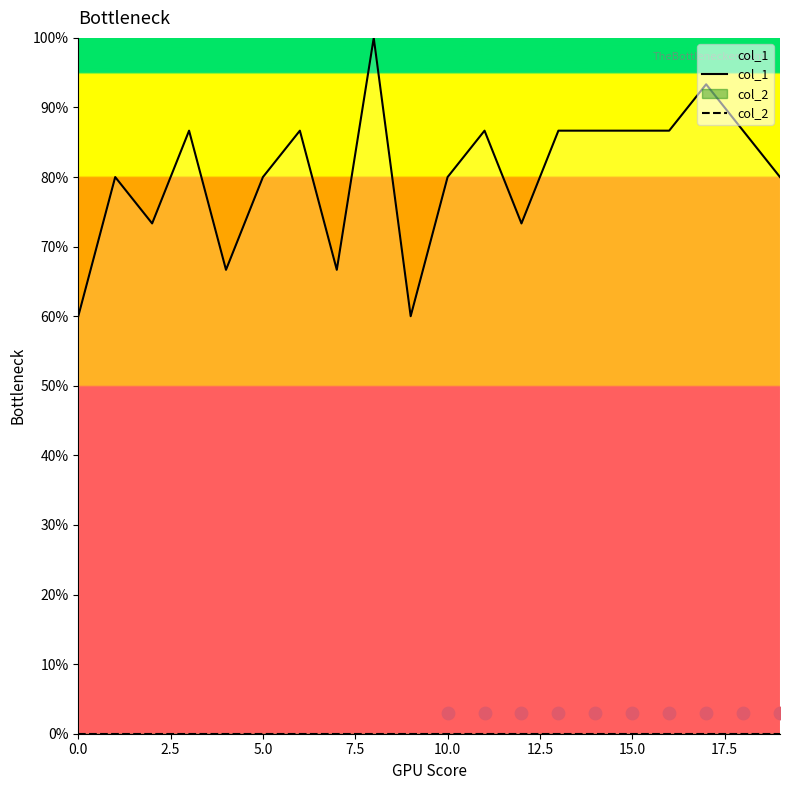

What is the total value across all series at 2.5?

0.8